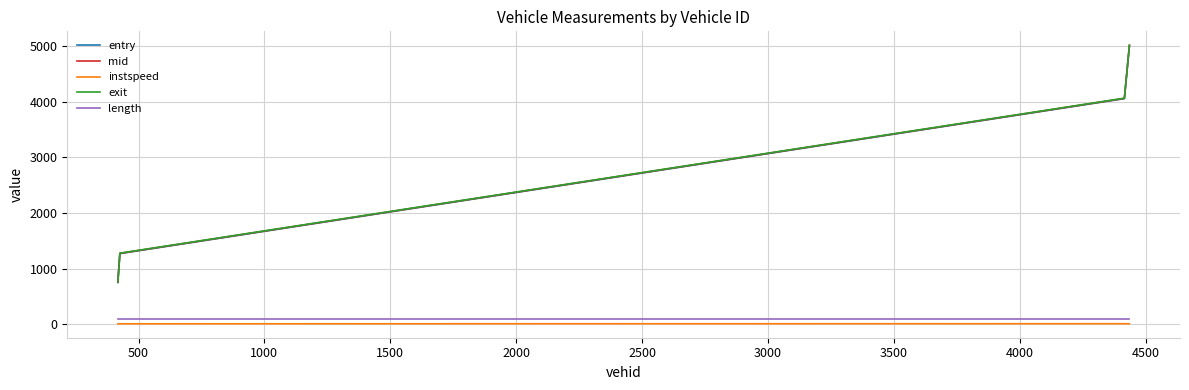

True or false: length has more than 1 interior local peaks.

False